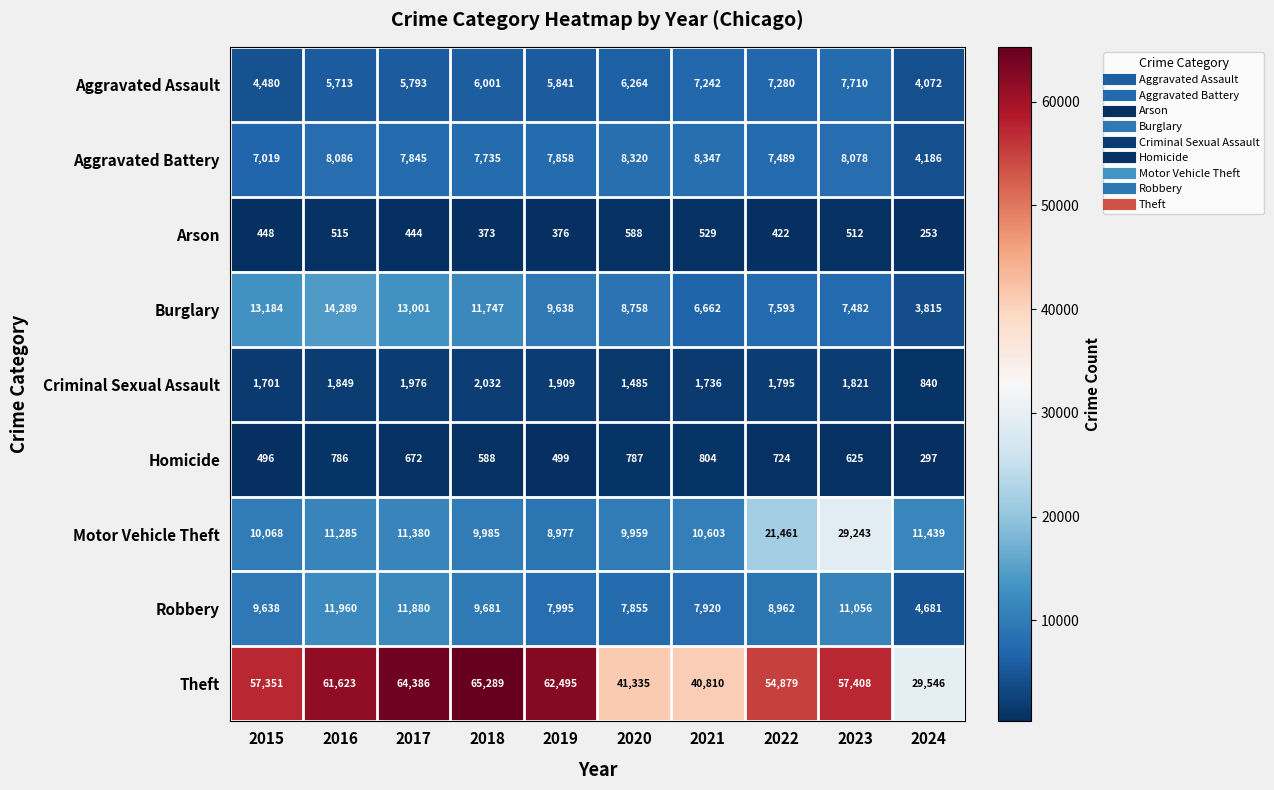

What is the total value across all series at 2016?

116106